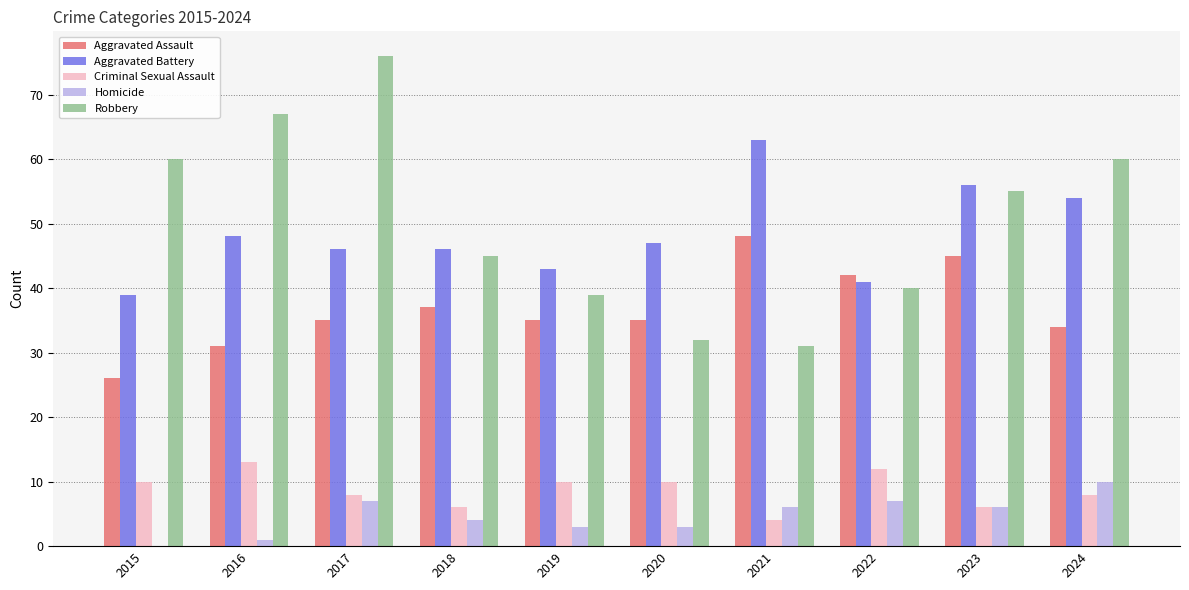

Reading right to left, transcribe all the data shown in this chart.

Aggravated Assault: 34	45	42	48	35	35	37	35	31	26
Aggravated Battery: 54	56	41	63	47	43	46	46	48	39
Criminal Sexual Assault: 8	6	12	4	10	10	6	8	13	10
Homicide: 10	6	7	6	3	3	4	7	1	0
Robbery: 60	55	40	31	32	39	45	76	67	60